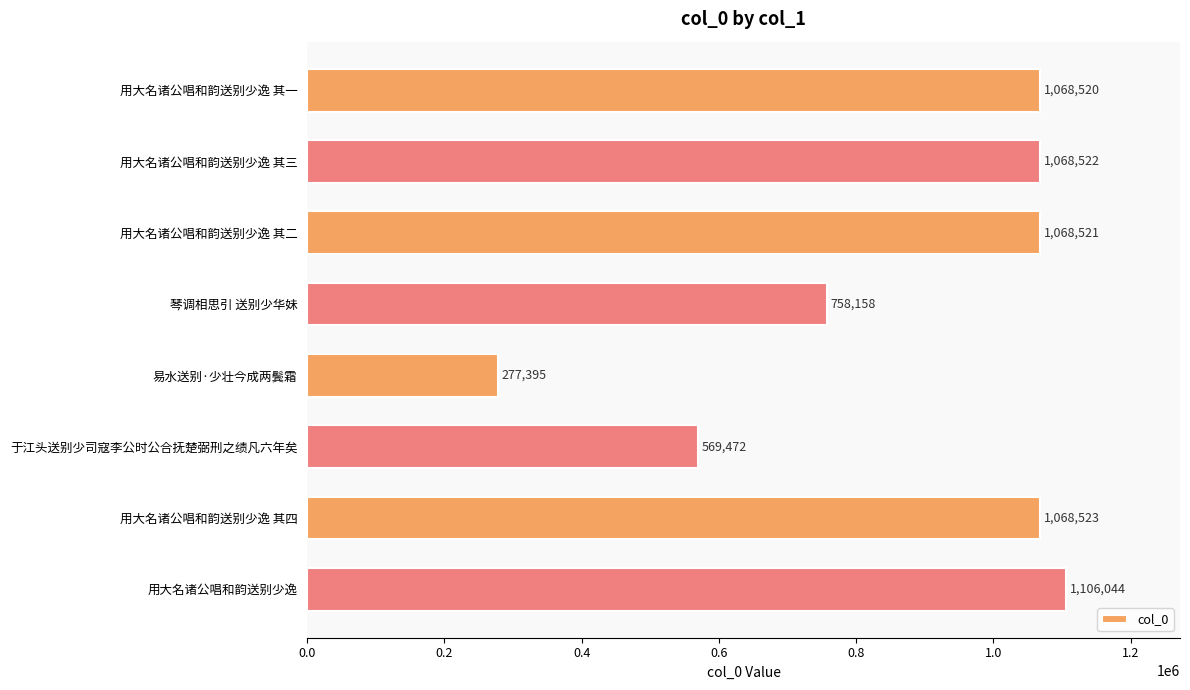

Between 易水送别·少壮今成两鬓霜 and 用大名诸公唱和韵送别少逸, which is larger?

用大名诸公唱和韵送别少逸